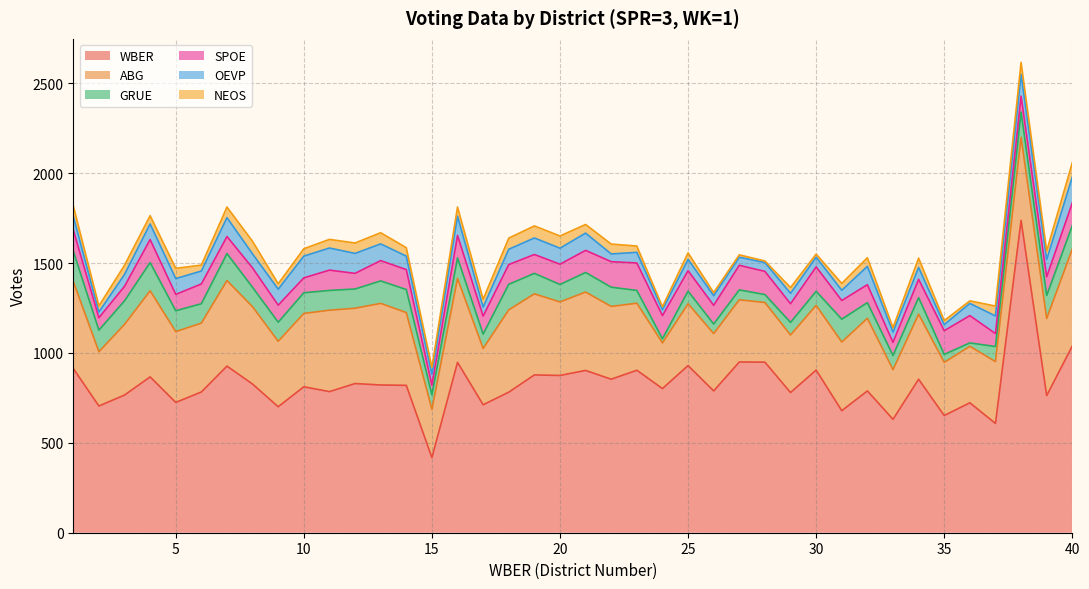

Reading left to right, extract all data points from this chart.

WBER: 914	705	766	867	725	783	927	827	701	812	785	830	822	820	418	948	712	782	878	875	903	854	904	802	930	789	950	949	780	905	679	789	631	854	652	723	608	1738	763	1039
ABG: 484	302	393	479	394	383	476	430	364	408	453	419	454	405	268	467	313	458	451	409	436	405	373	254	344	319	346	332	320	360	382	404	276	362	296	314	344	462	429	540
GRUE: 169	120	131	157	116	108	150	108	106	115	110	107	125	128	82	114	80	142	114	97	109	107	71	23	70	53	55	44	70	78	127	87	79	92	44	19	84	141	128	130
SPOE: 118	69	81	128	91	110	95	108	95	83	113	87	113	111	54	125	100	110	105	113	123	142	153	129	114	104	137	129	104	136	104	100	73	102	132	152	72	88	104	126
OEVP: 76	32	66	87	88	72	105	78	89	121	123	111	93	75	60	107	50	85	92	89	96	43	59	33	63	54	45	49	58	54	57	102	57	66	34	68	98	121	96	144
NEOS: 58	34	51	46	57	33	59	70	30	41	48	58	62	47	38	51	44	62	67	68	48	55	35	16	36	17	13	9	32	17	38	48	25	52	22	14	55	67	48	80